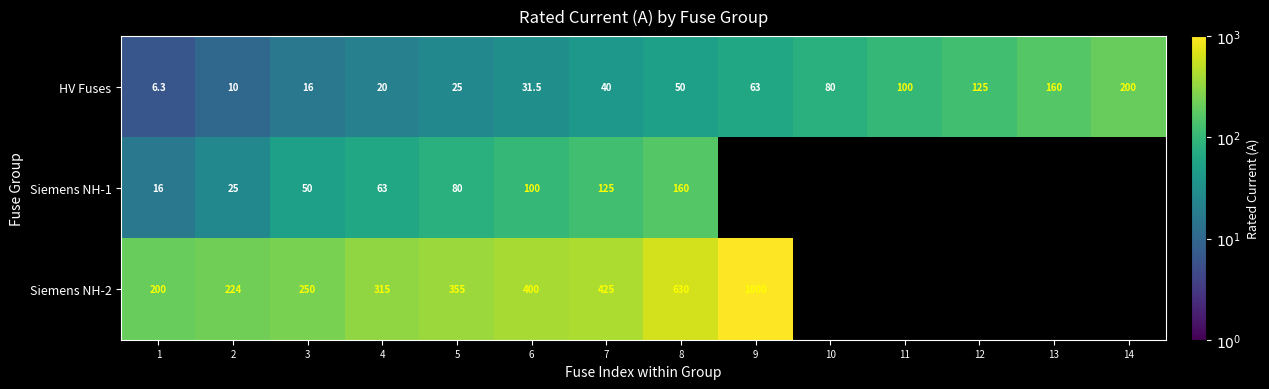

What is the sum of the HV Fuses values at 2 and 12?

135.0